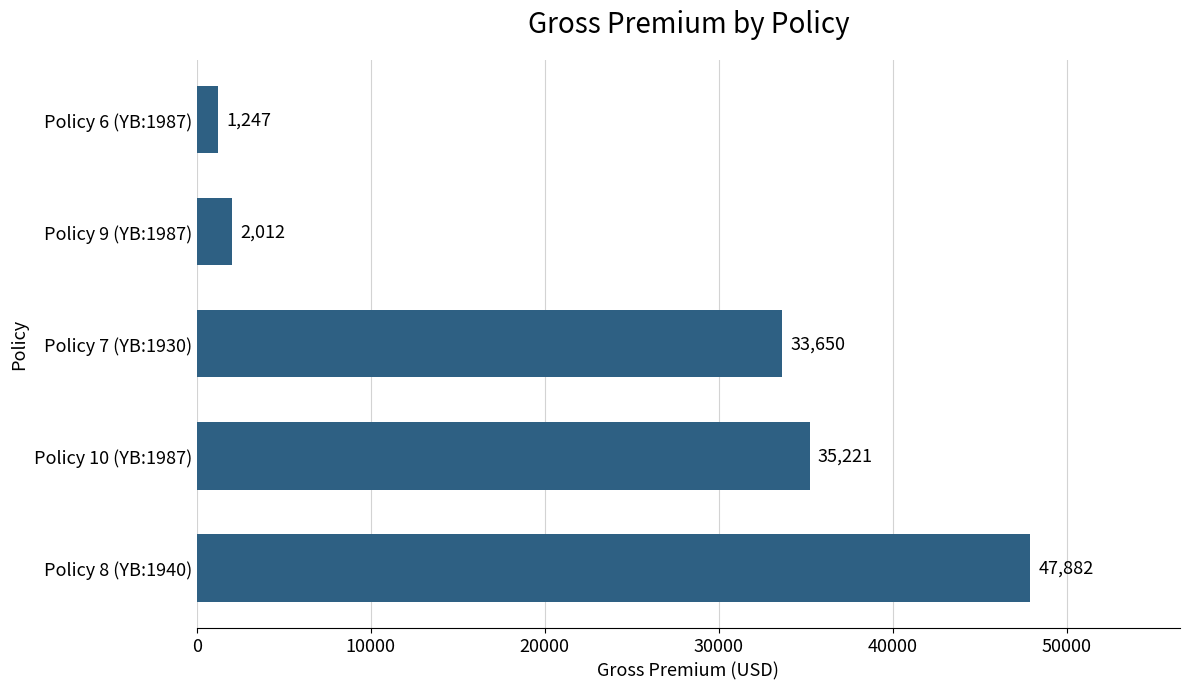

Does the chart contain any negative values?

No